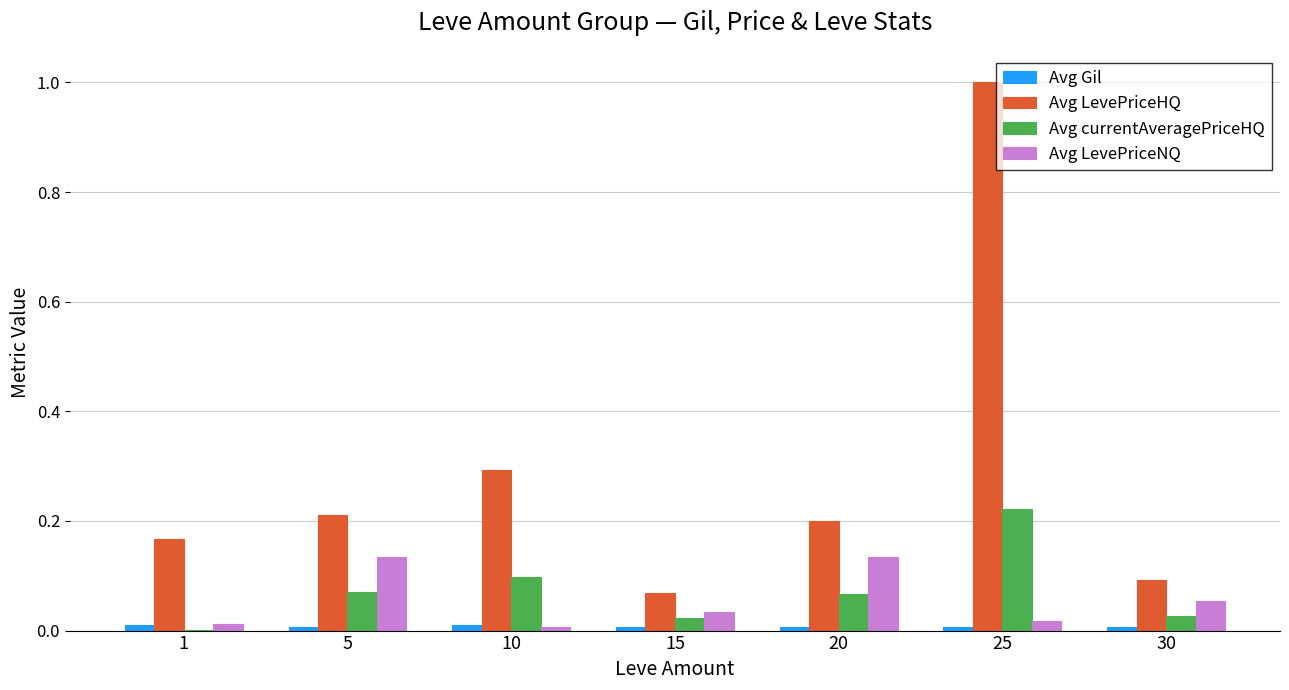

Which series has the largest total across all categories?

Avg LevePriceHQ